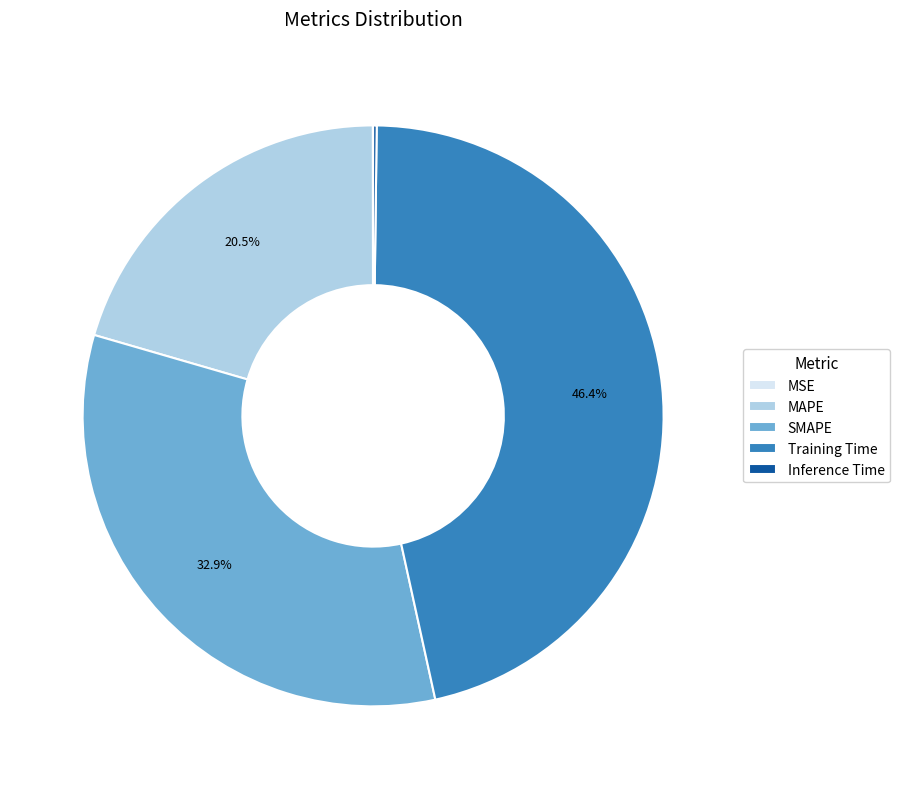

Do MAPE and SMAPE together represent more than half of the pie?

Yes